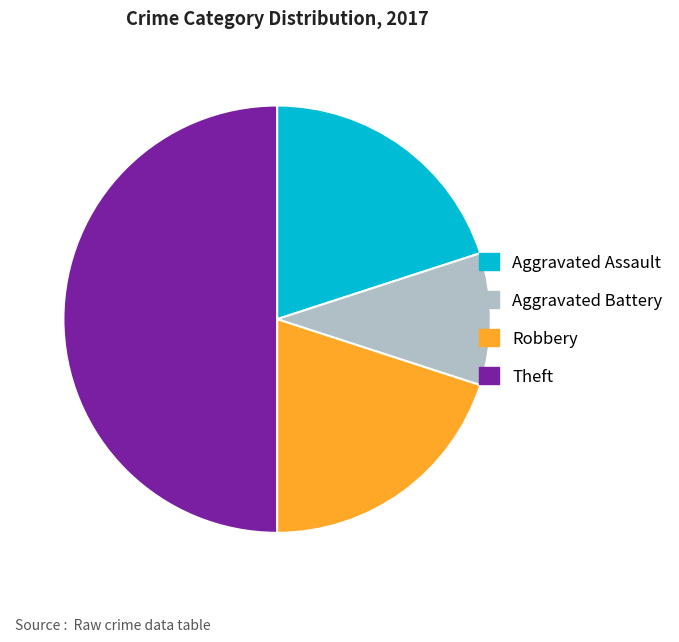

Do Aggravated Assault and Robbery together represent more than half of the pie?

No